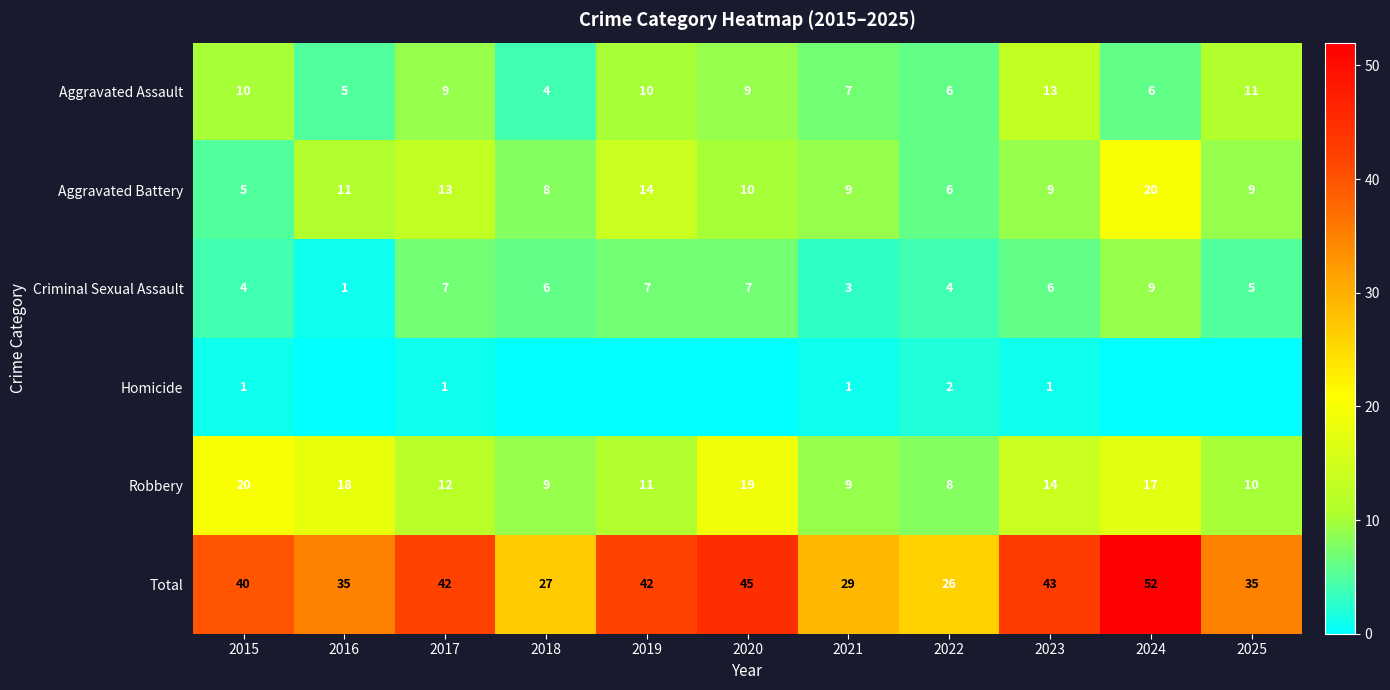

At which label does Aggravated Assault first exceed 9?

2015